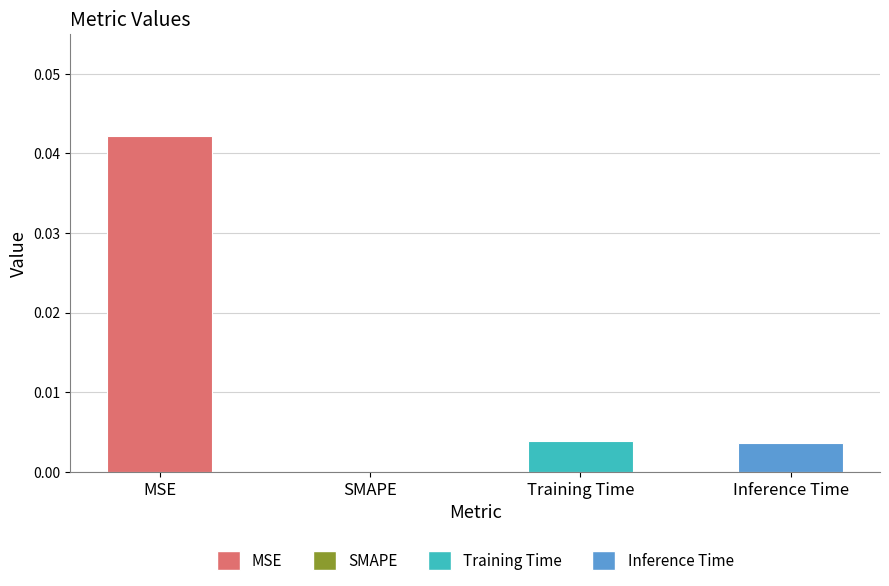

Between MSE and Training Time, which is larger?

MSE